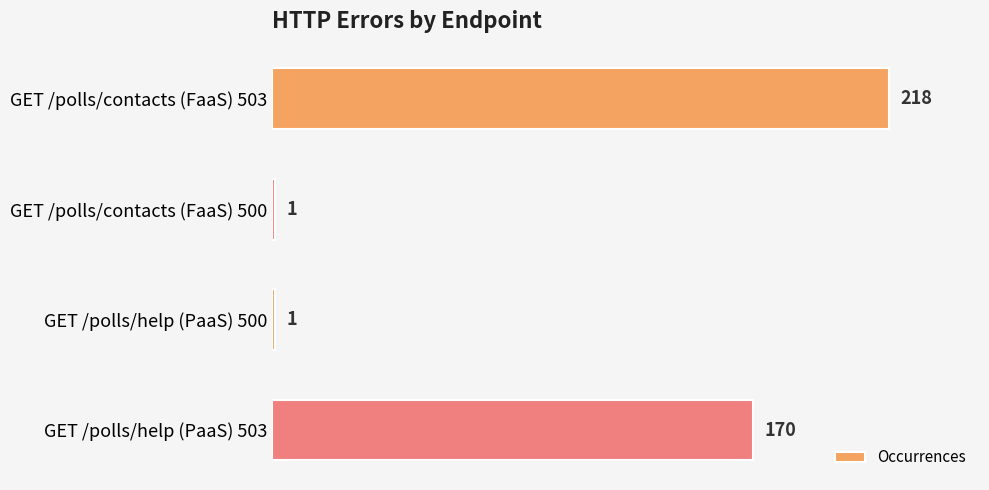

True or false: the data shows 1 at GET /polls/help (PaaS) 500.

True